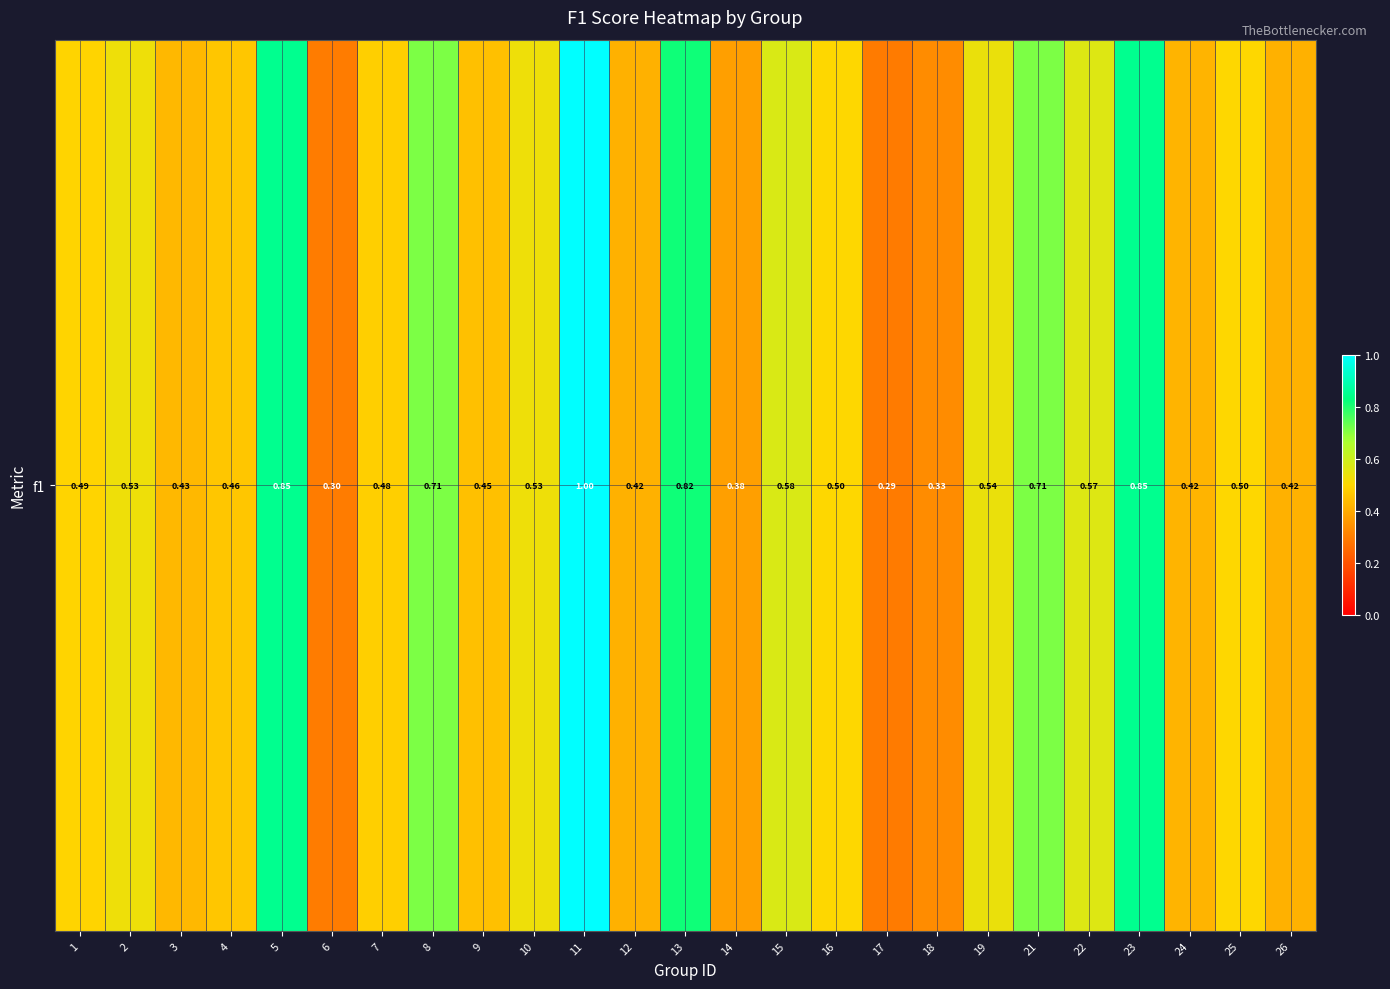

What is the maximum value shown in the chart?

1.0